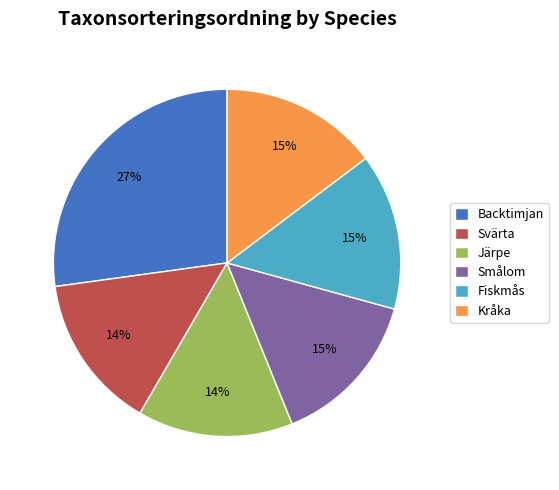

Does Järpe account for over 50% of the chart?

No